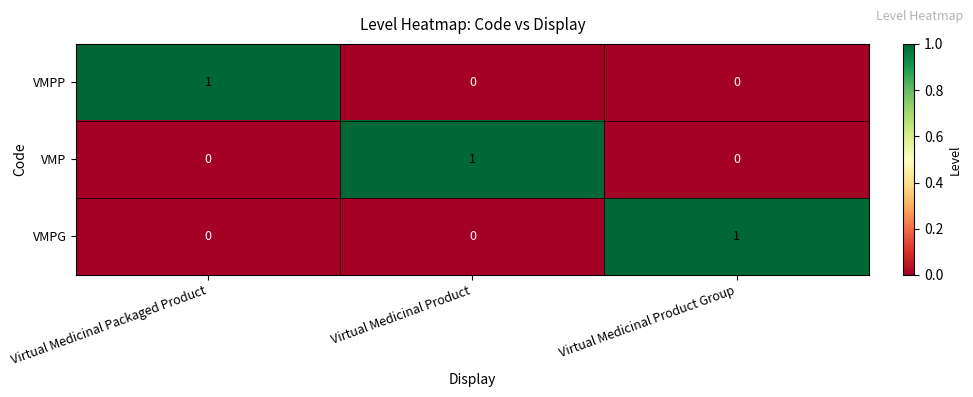

The value of VMPP at Virtual Medicinal Product Group is 0. True or false?

True